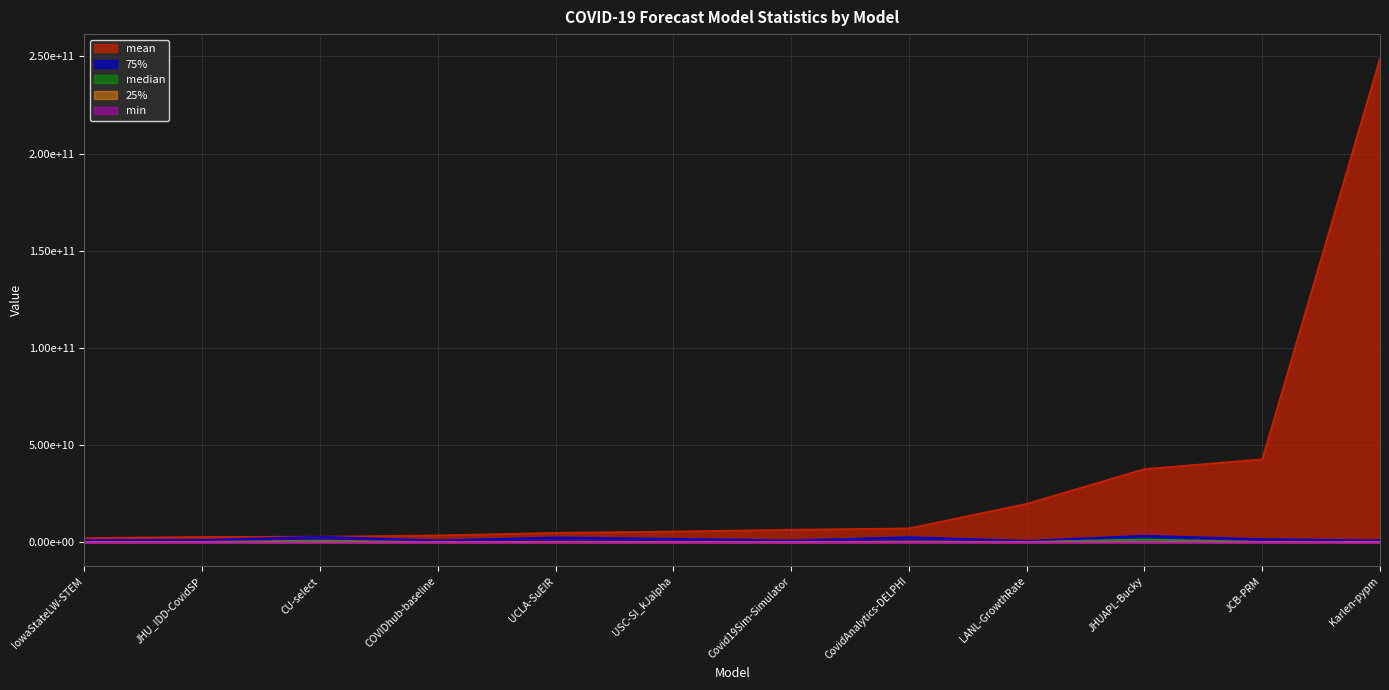

Between CovidAnalytics-DELPHI and CU-select, which is larger?

CovidAnalytics-DELPHI